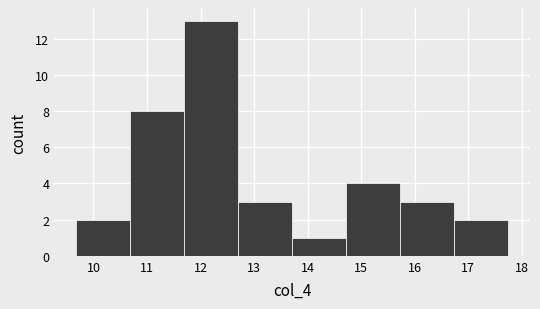

Which range on the x-axis has the tallest bar?

11.69 to 12.70